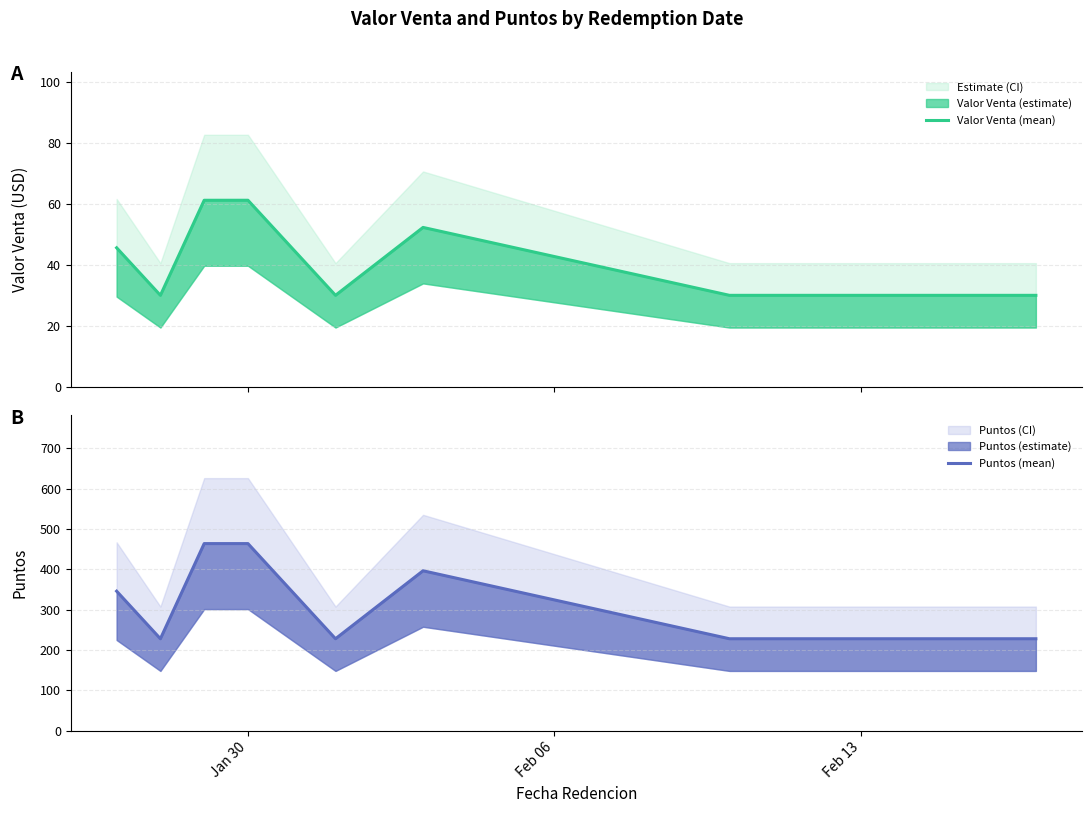

True or false: Valor Venta (mean) and Puntos (mean) cross at least once.

False